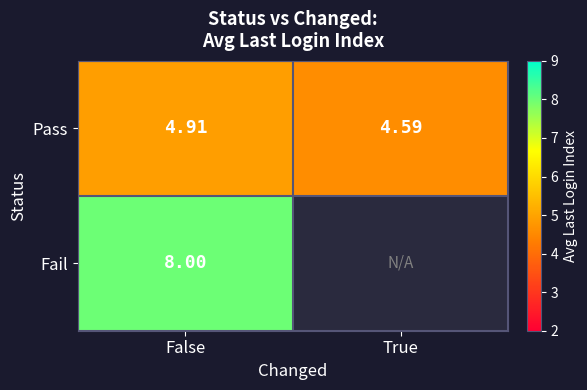

Rank the series at False from lowest to highest value.

Pass, Fail